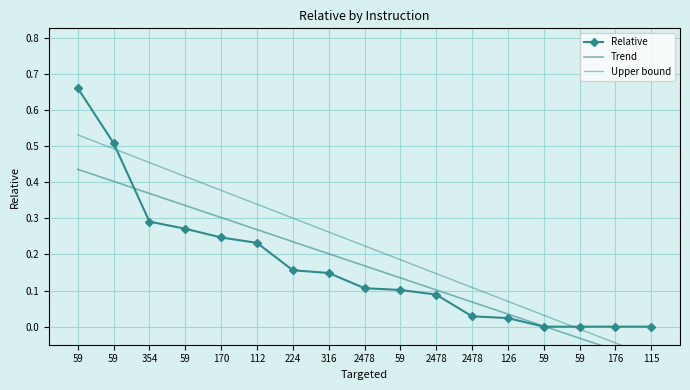

How many lines are shown in the chart?

3